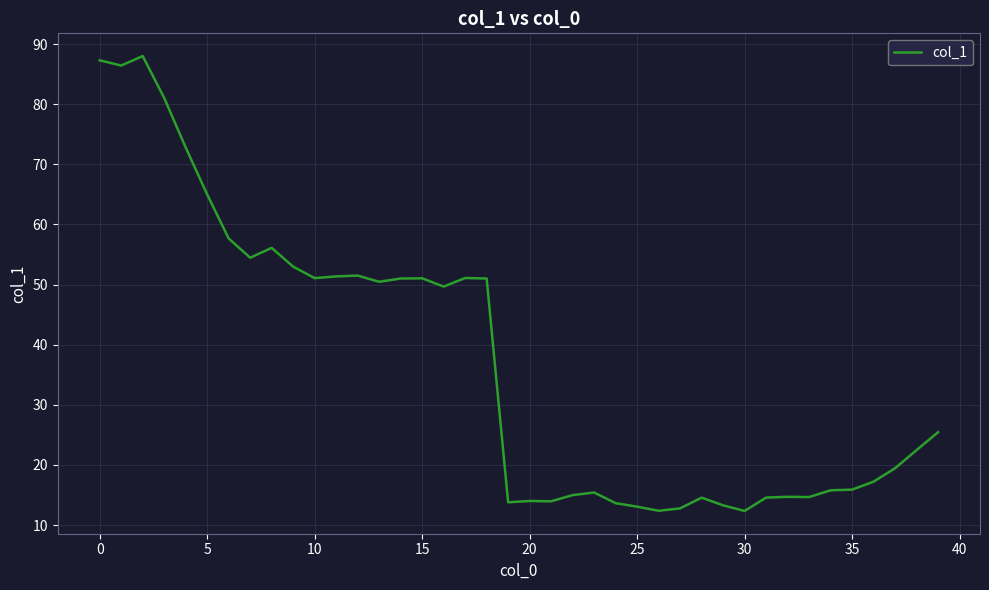

How many categories are shown in the chart?

40